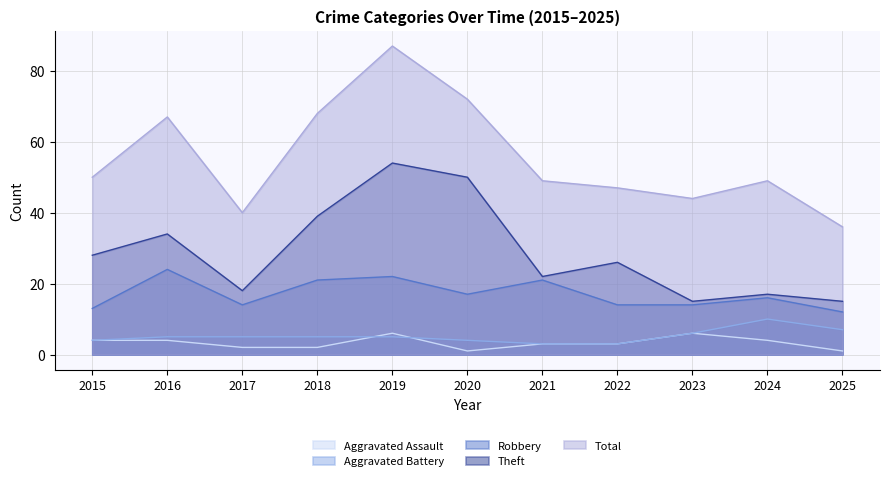

Which series changed the most between 2019 and 2025?

Total